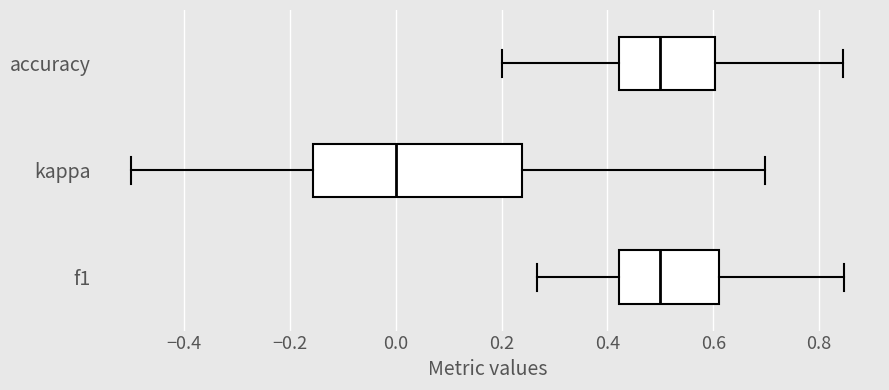

Comparing the boxes themselves (not the whiskers), which one is the widest?

kappa